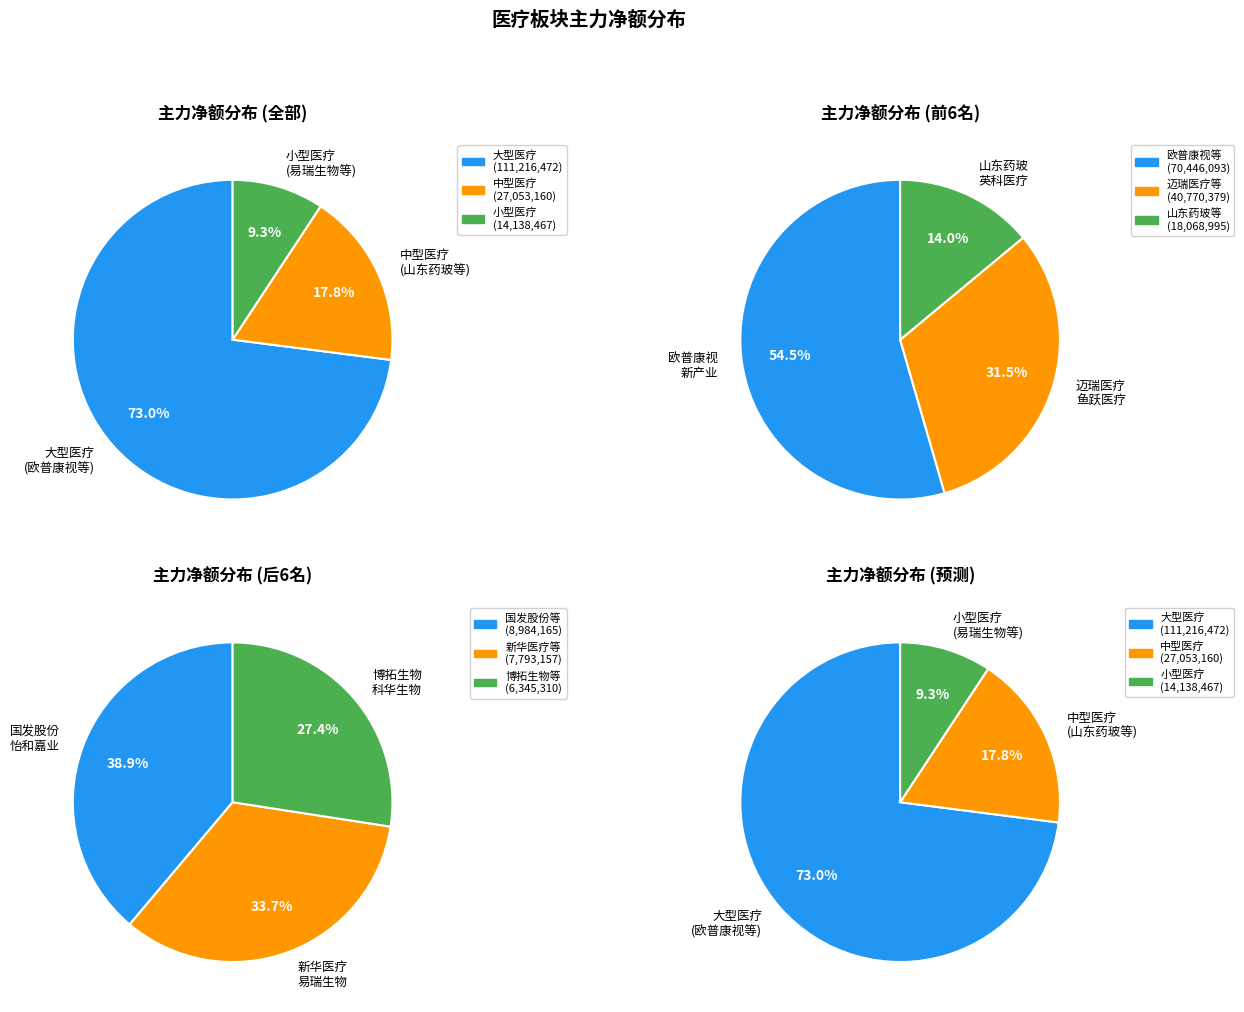

Count the number of slices in the pie.

12